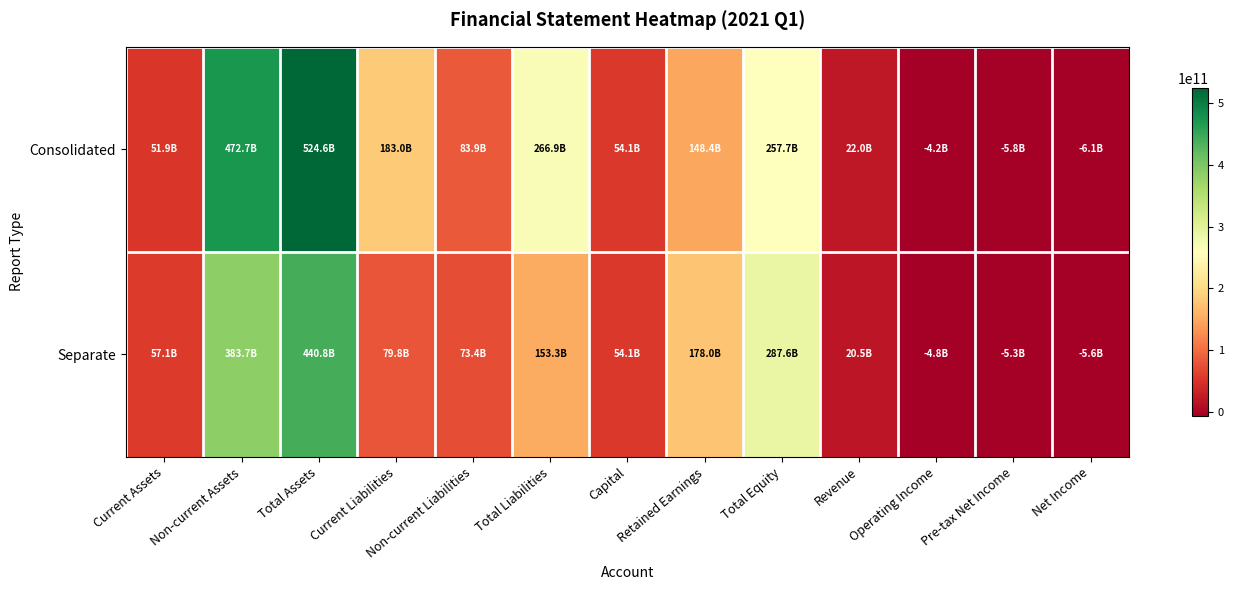

Reading right to left, transcribe all the data shown in this chart.

Consolidated: Net Income=-6106339097	Pre-tax Net Income=-5766246656	Operating Income=-4194545238	Revenue=21959569081	Total Equity=257693211075	Retained Earnings=148394323633	Capital=54129465000	Total Liabilities=266914819535	Non-current Liabilities=83943080949	Current Liabilities=182971738586	Total Assets=524608030610	Non-current Assets=472658536449	Current Assets=51949494161
Separate: Net Income=-5609607545	Pre-tax Net Income=-5269515104	Operating Income=-4751405942	Revenue=20451641696	Total Equity=287554284153	Retained Earnings=178034961711	Capital=54129465000	Total Liabilities=153253120242	Non-current Liabilities=73412942776	Current Liabilities=79840177466	Total Assets=440807404395	Non-current Assets=383748705035	Current Assets=57058699360